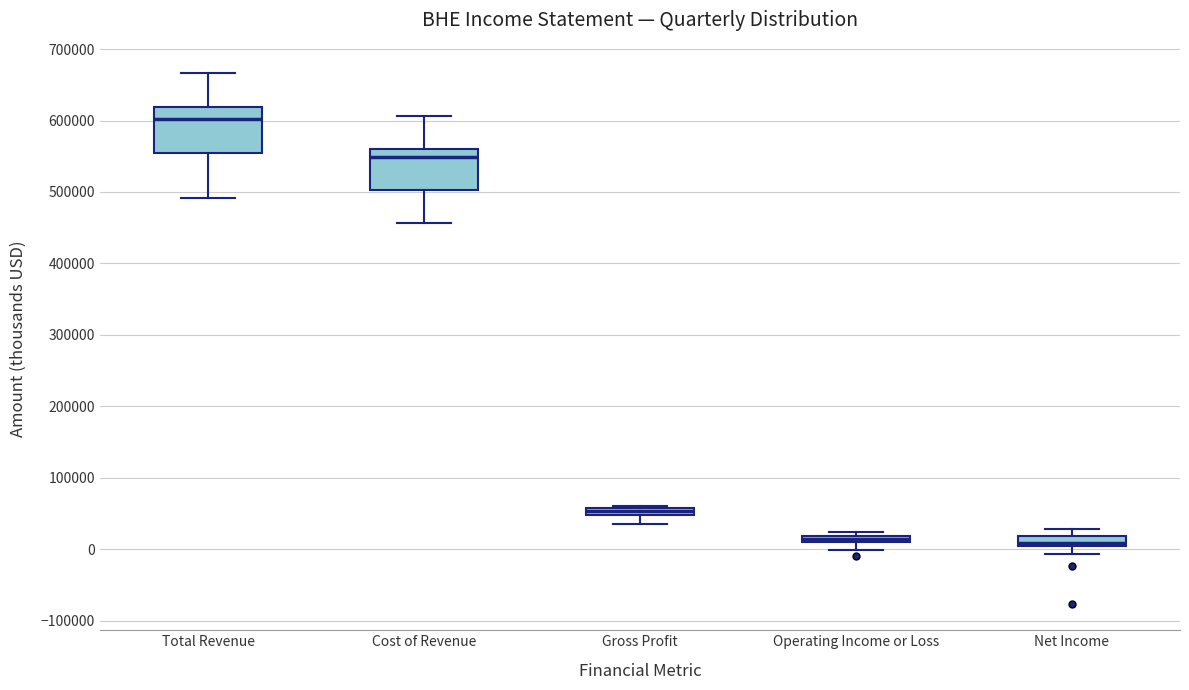

Which box's median line is the highest?

Total Revenue